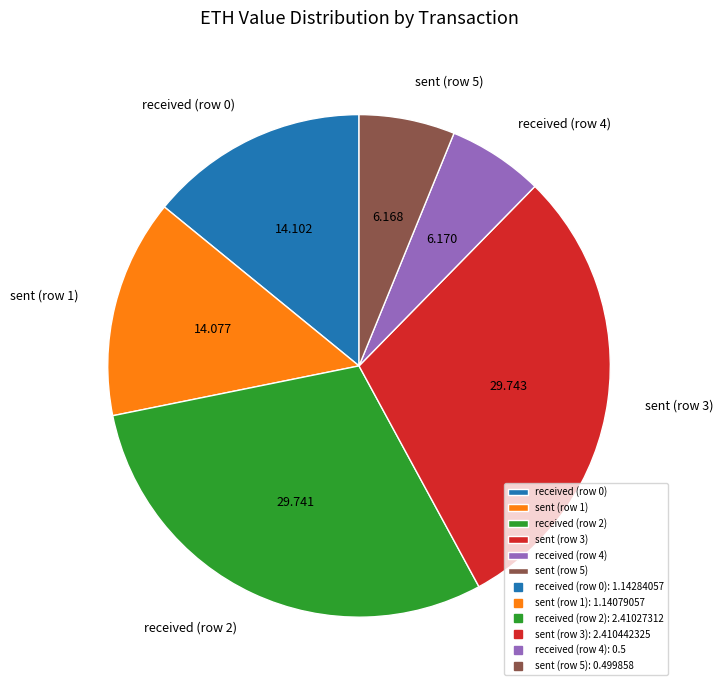

Is the sum of received (row 4) and sent (row 3) greater than half?

No